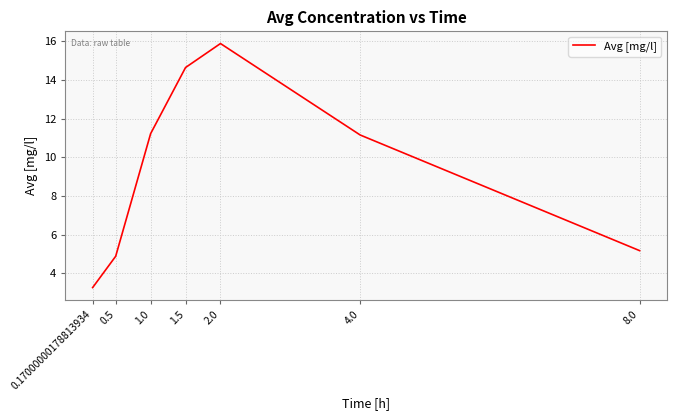

Between 0.17000000178813934 and 1.0, which is larger?

1.0